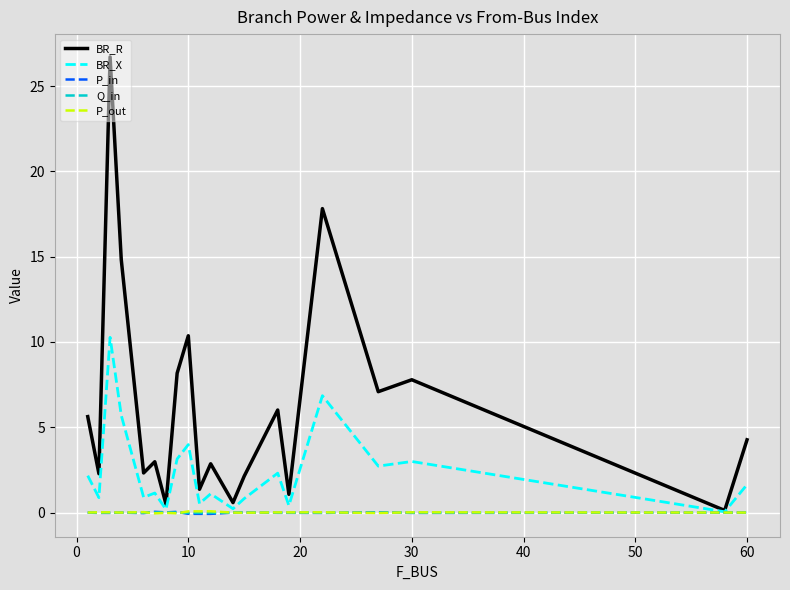

True or false: BR_R has more than 2 interior local peaks.

True